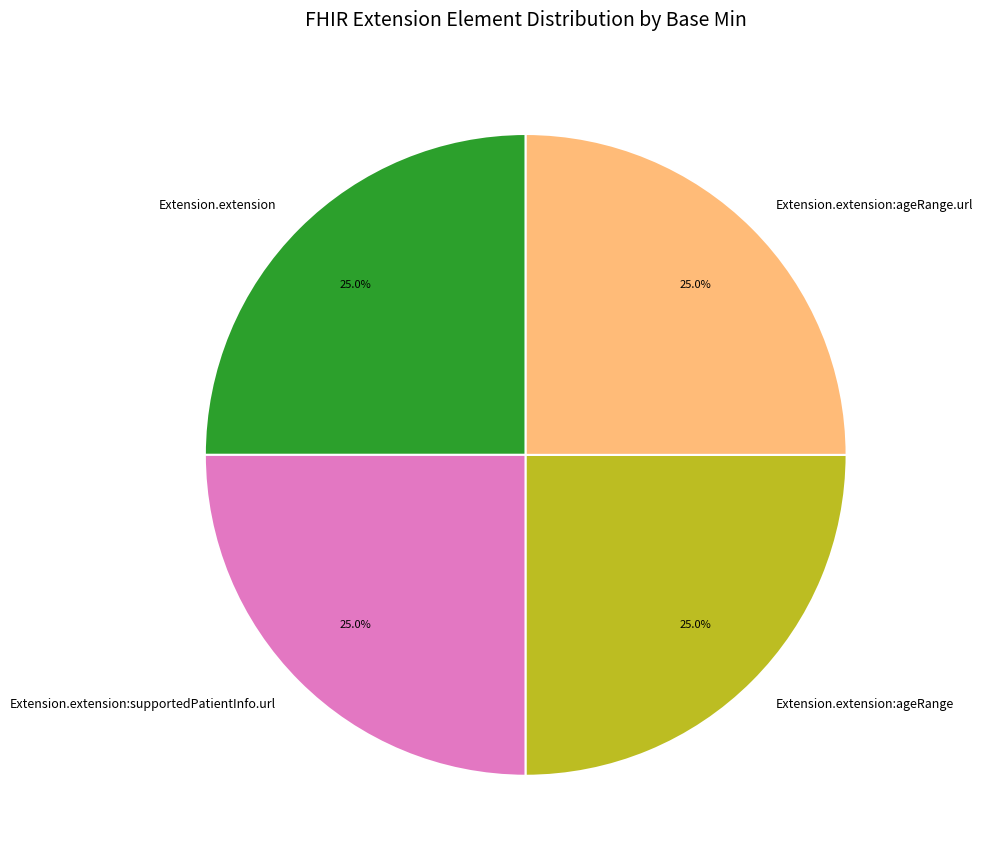

What portion of the pie excludes Extension.extension?

75.0%